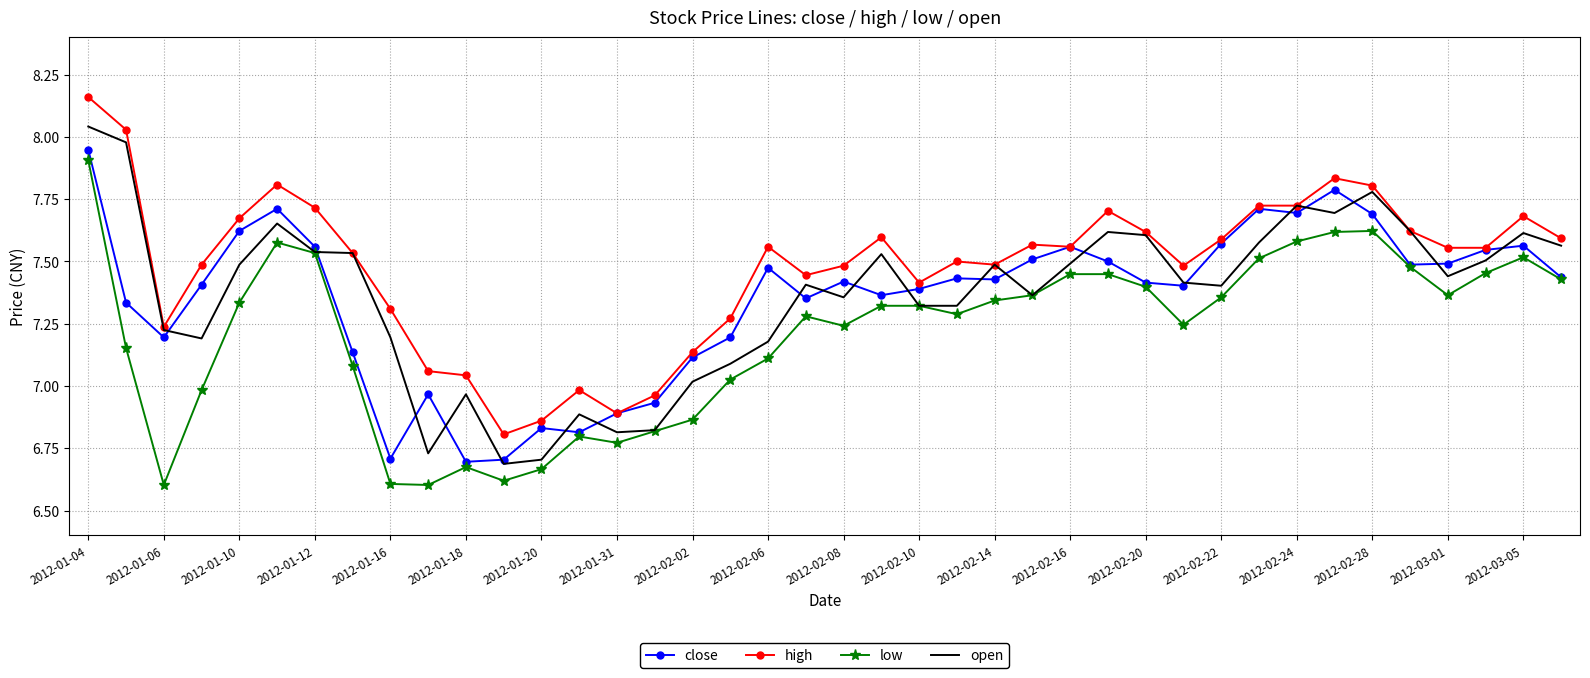

How many values in the open series exceed 7?

33